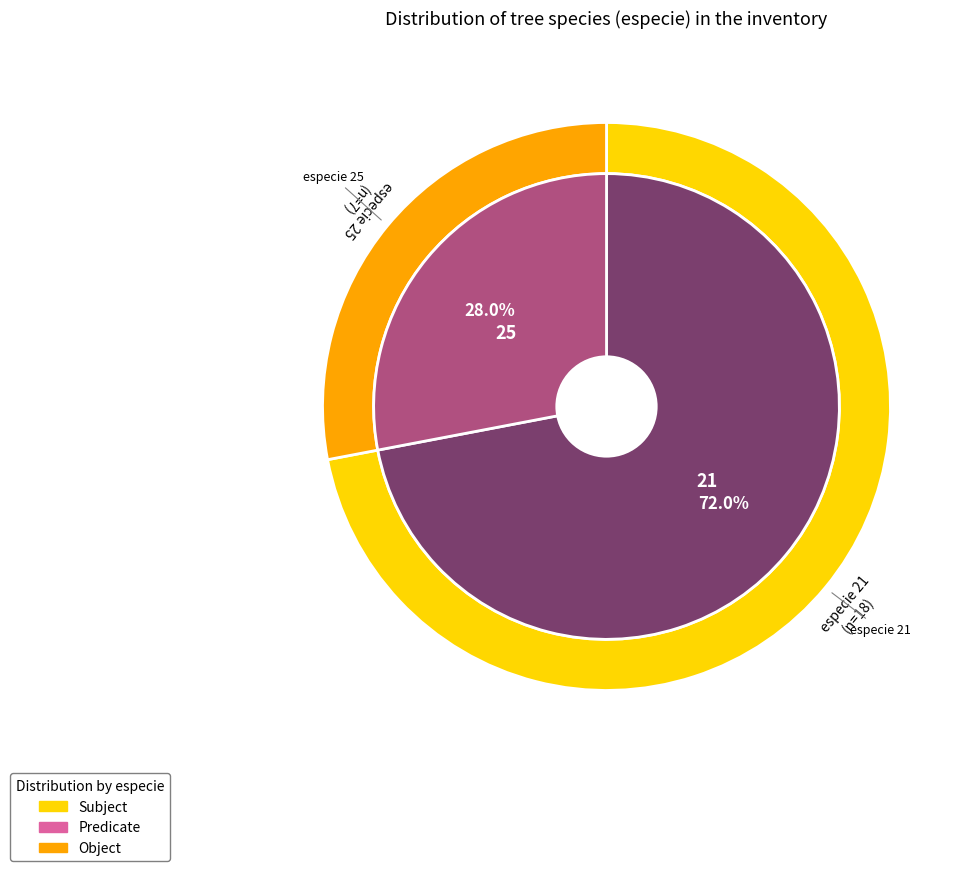

Between 25 and 21, which is larger?

21